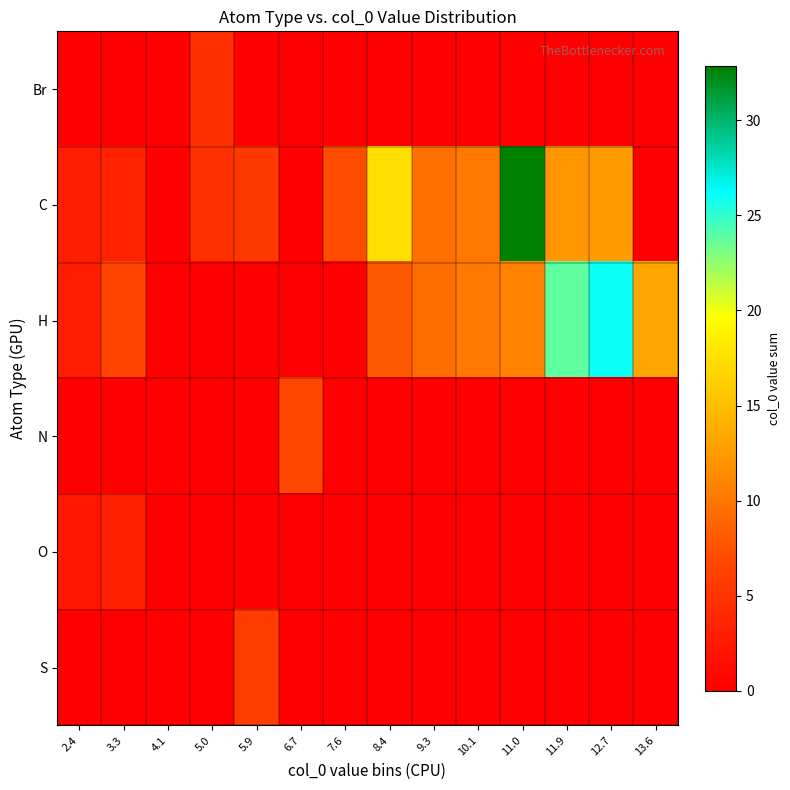

Reading left to right, transcribe all the data shown in this chart.

Br: 2.4=0.0	3.3=0.0	4.1=0.0	5.0=4.6	5.9=0.0	6.7=0.0	7.6=0.0	8.4=0.0	9.3=0.0	10.1=0.0	11.0=0.0	11.9=0.0	12.7=0.0	13.6=0.0
C: 2.4=2.8	3.3=3.3	4.1=0.0	5.0=4.7	5.9=5.5	6.7=0.0	7.6=7.2	8.4=17.4	9.3=9.6	10.1=10.2	11.0=32.9	11.9=12.2	12.7=12.5	13.6=0.0
H: 2.4=2.7	3.3=6.5	4.1=0.0	5.0=0.0	5.9=0.0	6.7=0.0	7.6=0.0	8.4=8.1	9.3=9.3	10.1=10.2	11.0=10.9	11.9=23.8	12.7=26.0	13.6=13.2
N: 2.4=0.0	3.3=0.0	4.1=0.0	5.0=0.0	5.9=0.0	6.7=6.8	7.6=0.0	8.4=0.0	9.3=0.0	10.1=0.0	11.0=0.0	11.9=0.0	12.7=0.0	13.6=0.0
O: 2.4=2.2	3.3=3.2	4.1=0.0	5.0=0.0	5.9=0.0	6.7=0.0	7.6=0.0	8.4=0.0	9.3=0.0	10.1=0.0	11.0=0.0	11.9=0.0	12.7=0.0	13.6=0.0
S: 2.4=0.0	3.3=0.0	4.1=0.0	5.0=0.0	5.9=5.8	6.7=0.0	7.6=0.0	8.4=0.0	9.3=0.0	10.1=0.0	11.0=0.0	11.9=0.0	12.7=0.0	13.6=0.0